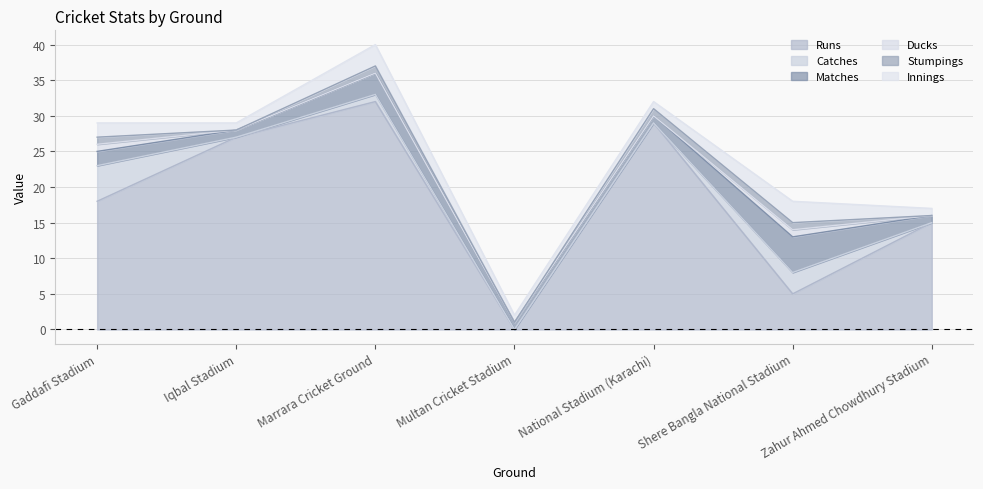

Reading left to right, what are all the values shown in this chart?

Runs: Gaddafi Stadium=18	Iqbal Stadium=27	Marrara Cricket Ground=32	Multan Cricket Stadium=0	National Stadium (Karachi)=29	Shere Bangla National Stadium=5	Zahur Ahmed Chowdhury Stadium=15
Catches: Gaddafi Stadium=5	Iqbal Stadium=0	Marrara Cricket Ground=1	Multan Cricket Stadium=0	National Stadium (Karachi)=0	Shere Bangla National Stadium=3	Zahur Ahmed Chowdhury Stadium=0
Matches: Gaddafi Stadium=2	Iqbal Stadium=1	Marrara Cricket Ground=3	Multan Cricket Stadium=1	National Stadium (Karachi)=1	Shere Bangla National Stadium=5	Zahur Ahmed Chowdhury Stadium=1
Ducks: Gaddafi Stadium=1	Iqbal Stadium=0	Marrara Cricket Ground=0	Multan Cricket Stadium=0	National Stadium (Karachi)=0	Shere Bangla National Stadium=1	Zahur Ahmed Chowdhury Stadium=0
Stumpings: Gaddafi Stadium=1	Iqbal Stadium=0	Marrara Cricket Ground=1	Multan Cricket Stadium=0	National Stadium (Karachi)=1	Shere Bangla National Stadium=1	Zahur Ahmed Chowdhury Stadium=0
Innings: Gaddafi Stadium=2	Iqbal Stadium=1	Marrara Cricket Ground=3	Multan Cricket Stadium=1	National Stadium (Karachi)=1	Shere Bangla National Stadium=3	Zahur Ahmed Chowdhury Stadium=1